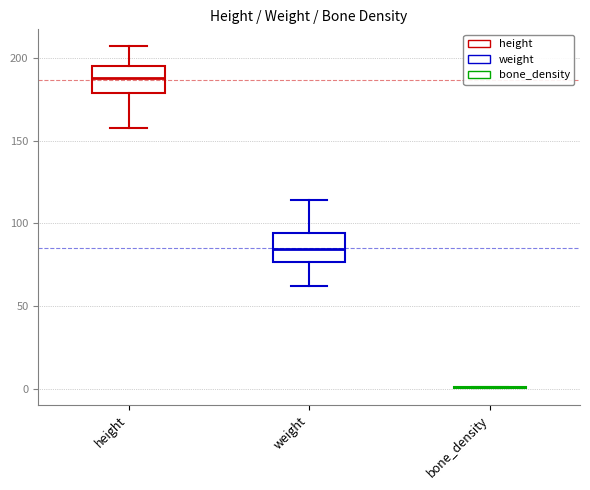

Reading left to right, transcribe this box plot: for each box, give where its median line is, the range the box spans, and where its two whiskers end, as read against the y-axis. The values are not printed on the chart, so give them approximately, as read against the axis.

height: median 190, box 180 to 195, whiskers 160 to 205
weight: median 85, box 75 to 95, whiskers 60 to 115
bone_density: box collapsed to a line at 0, whiskers 0 to 0